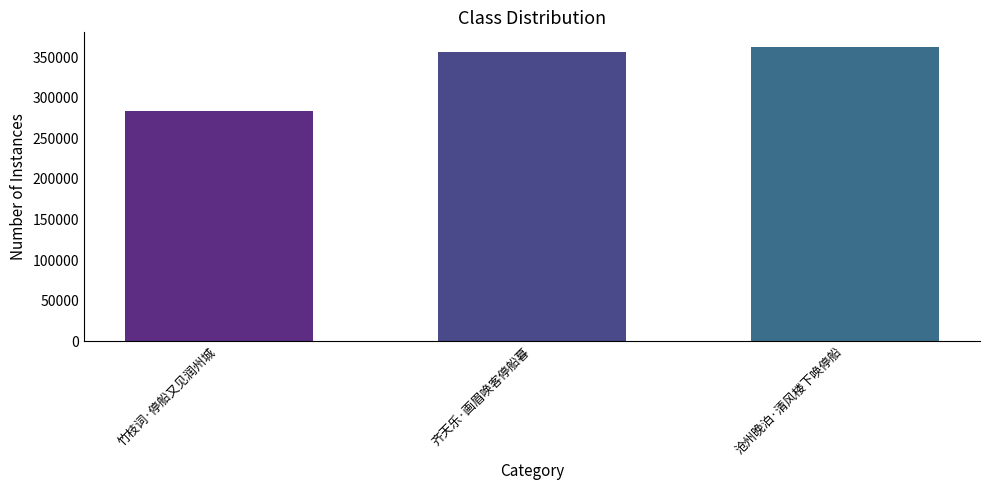

Reading left to right, extract all data points from this chart.

竹枝词·停船又见润州城=283866	齐天乐·画眉唤客停船暮=356591	沧州晚泊·清风楼下唤停船=362607